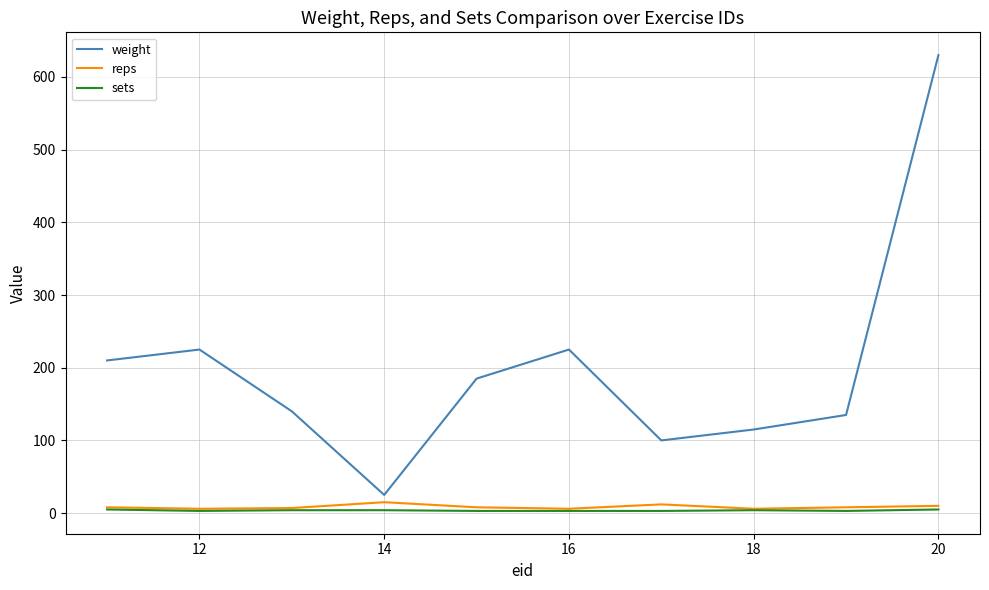

Which series has the largest total across all categories?

weight